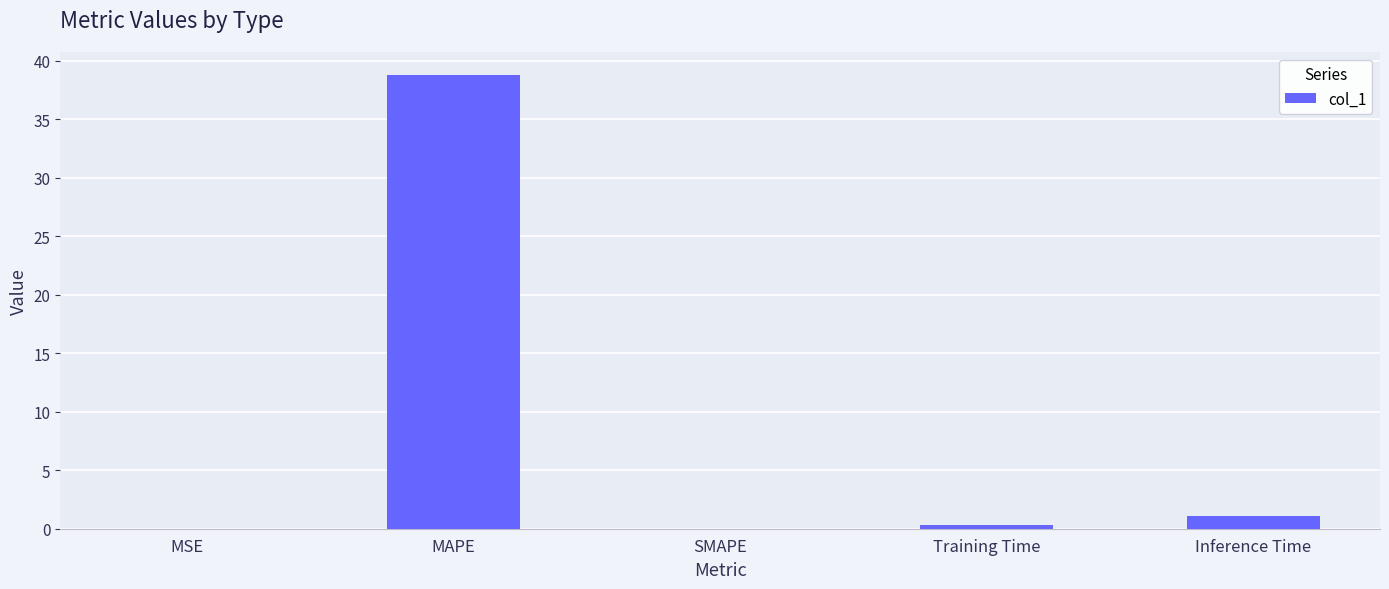

Which label corresponds to the largest value in the chart?

MAPE